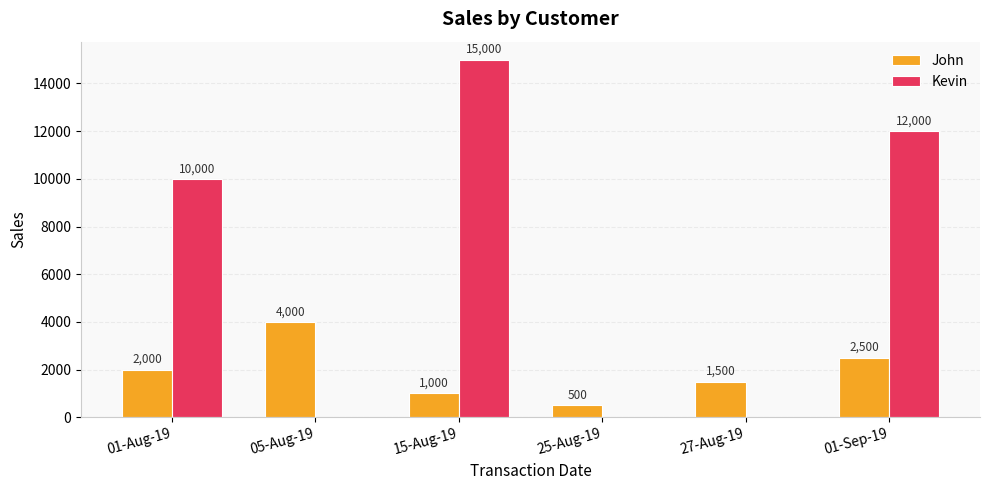

Are the bars horizontal?

No